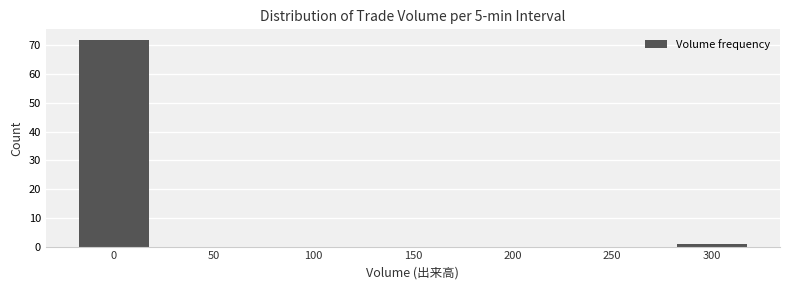

Reading left to right, list all the values displayed in this chart.

0=72	50=0	100=0	150=0	200=0	250=0	300=1